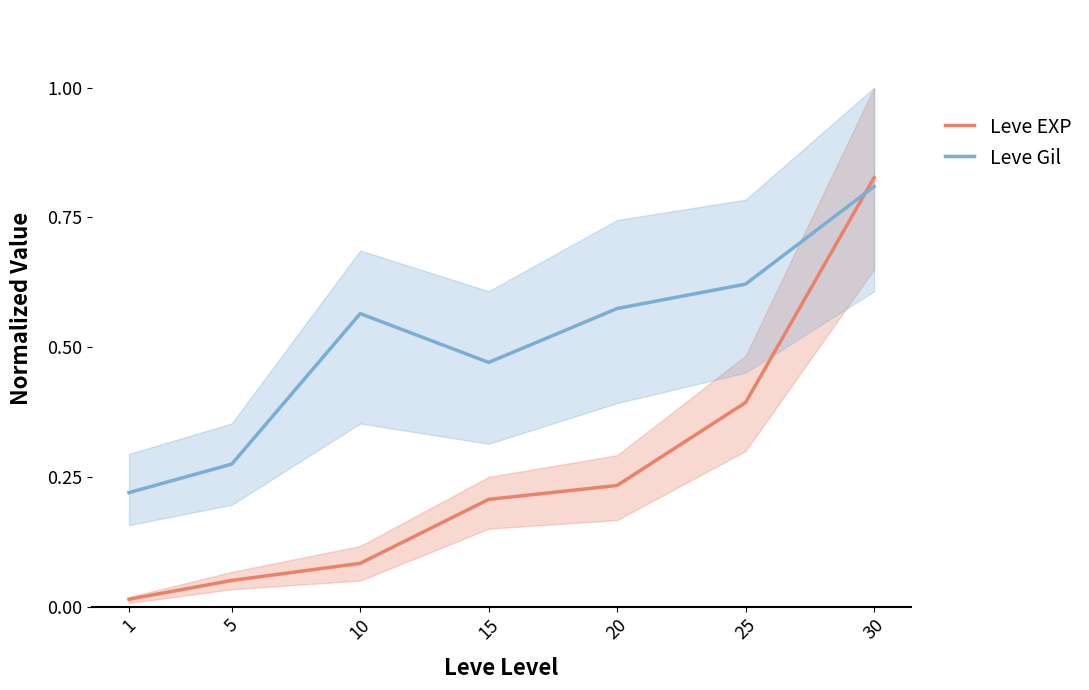

Count the number of data series in this chart.

2